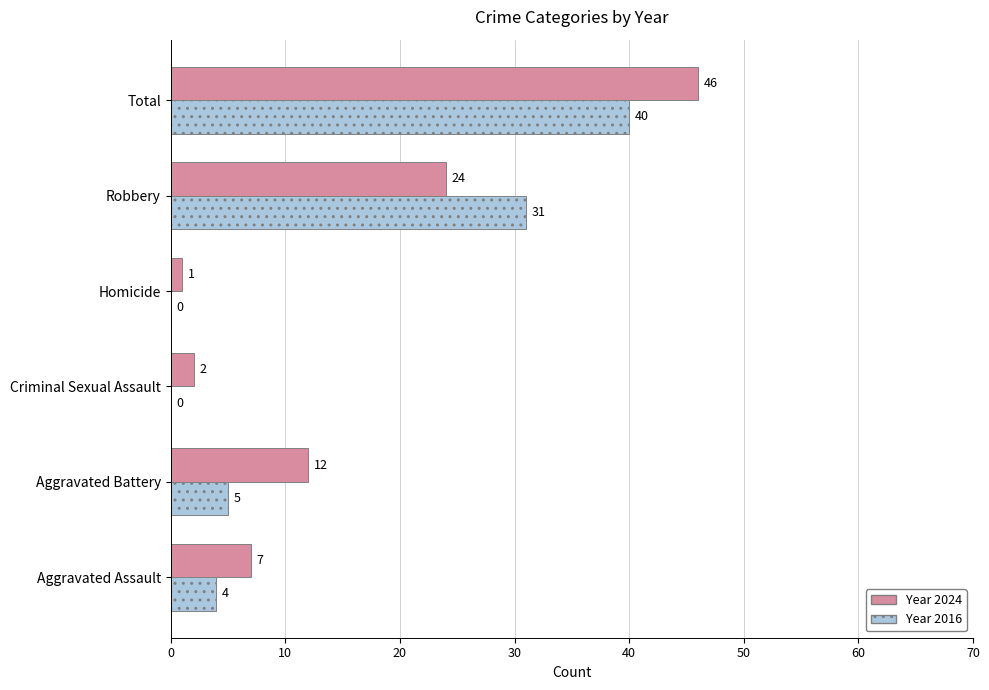

Which category has the highest value across all series?

Total